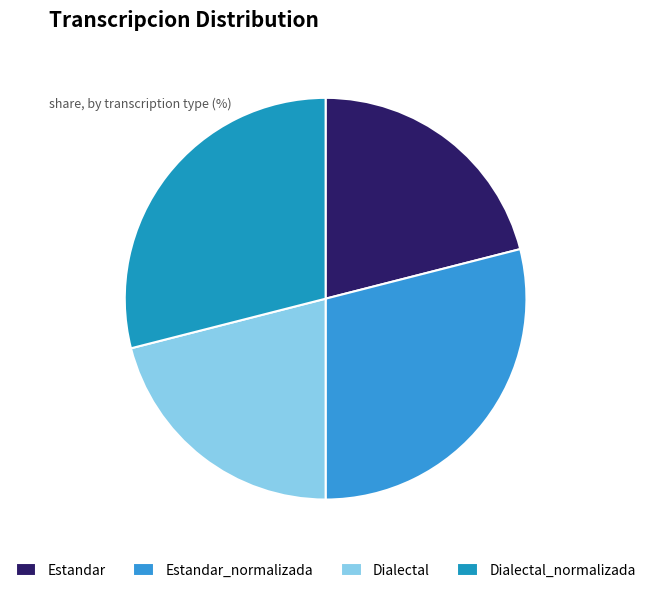

What percentage is the Estandar_normalizada slice, to the nearest percent?

29%